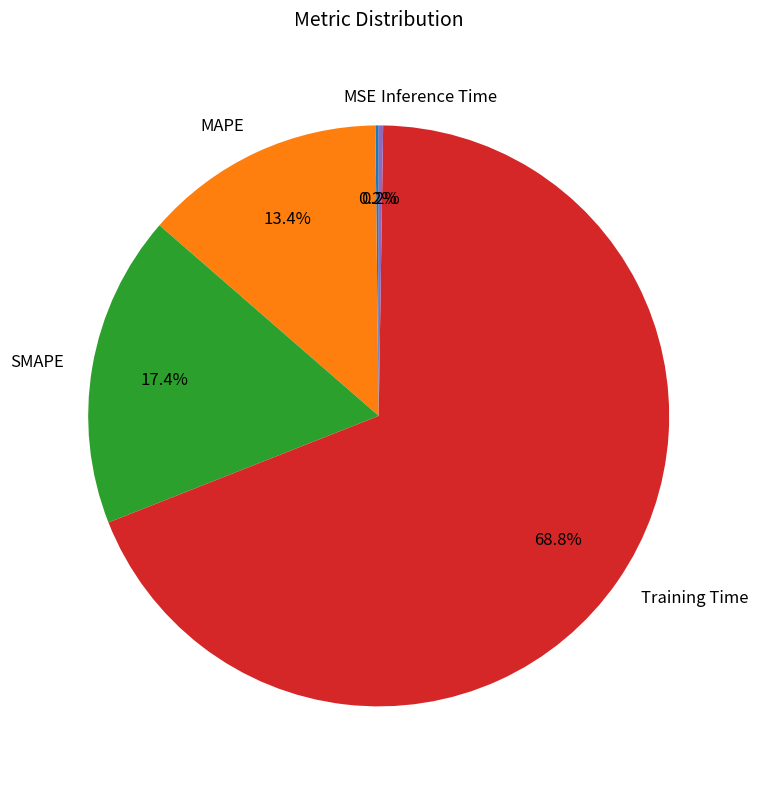

Is it true that SMAPE is 17% of the pie?

True